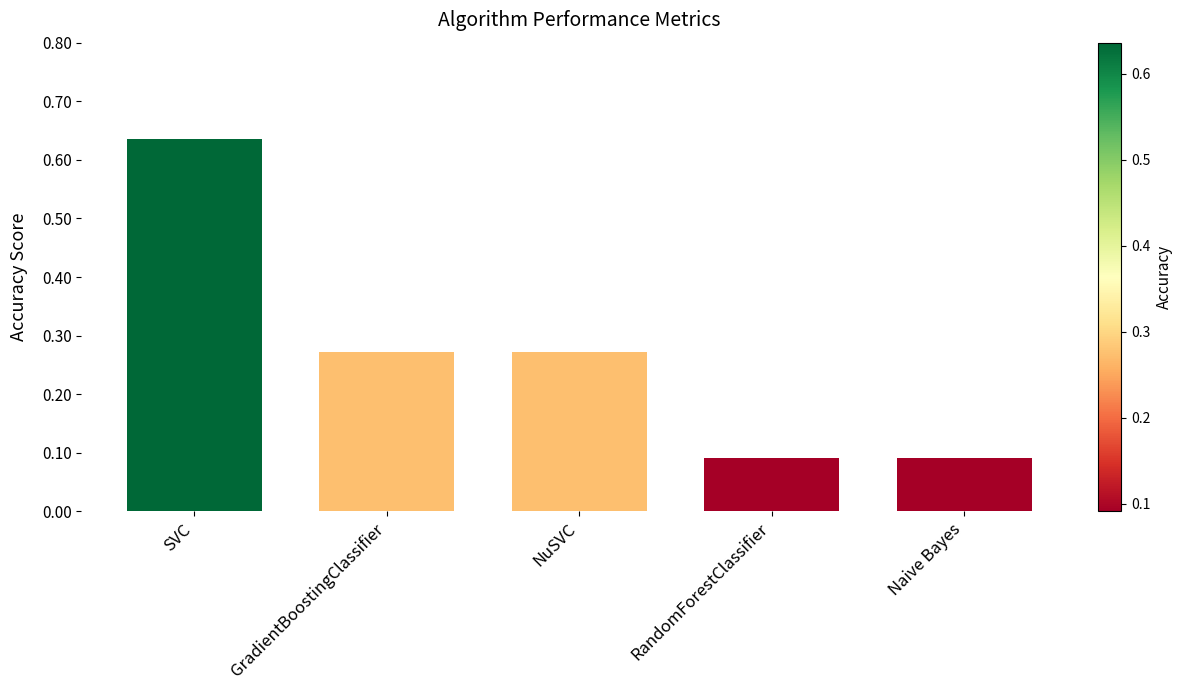

Between RandomForestClassifier and NuSVC, which is larger?

NuSVC